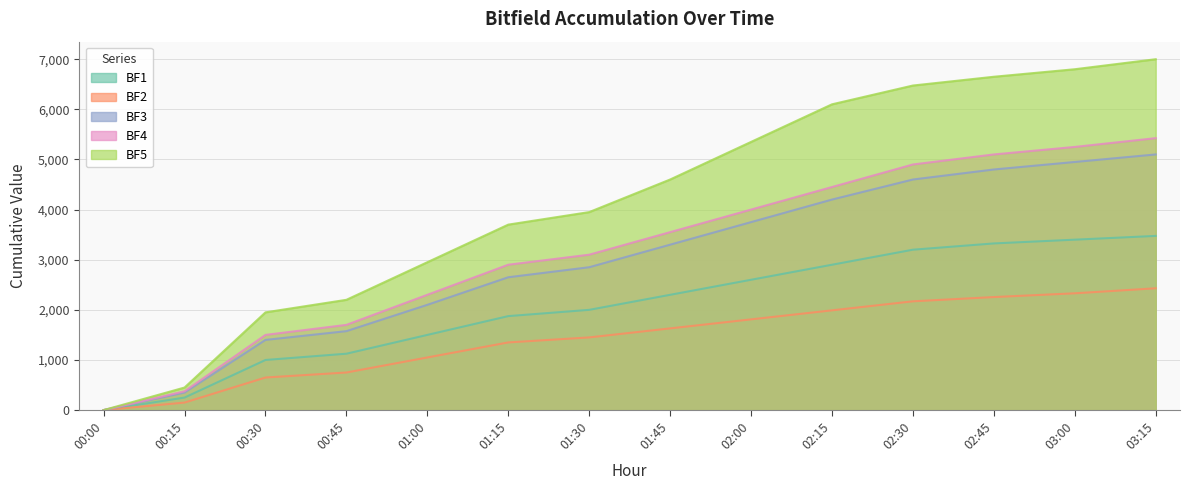

List the series in order of their peak value, highest first.

BF5, BF4, BF3, BF1, BF2